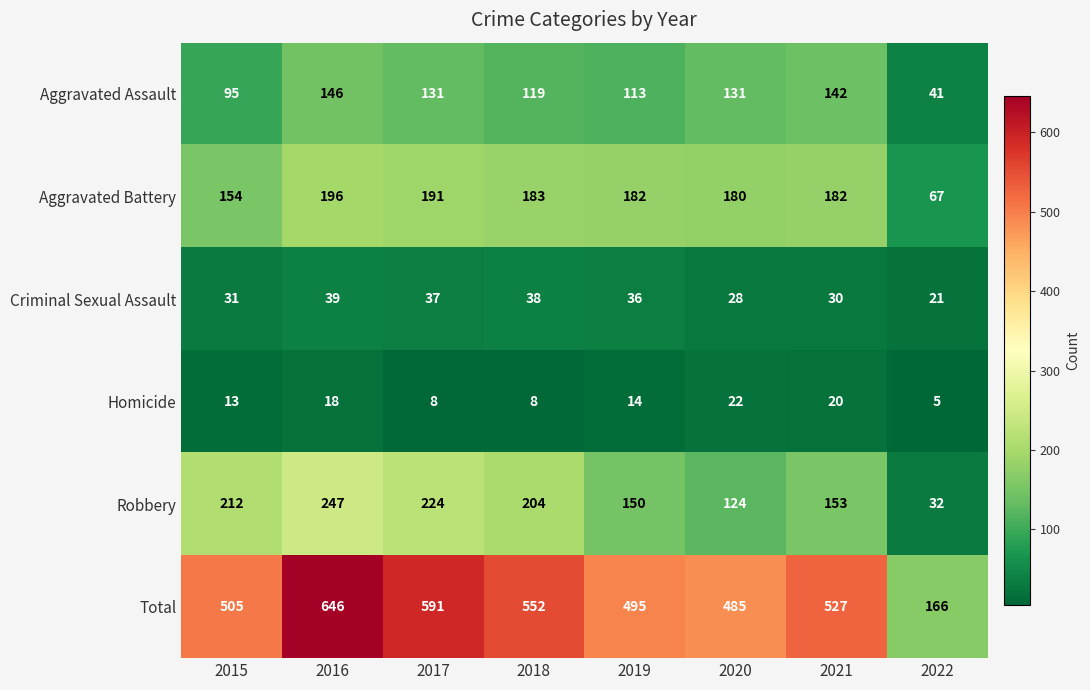

The value of Homicide at 2019 is 22. True or false?

False